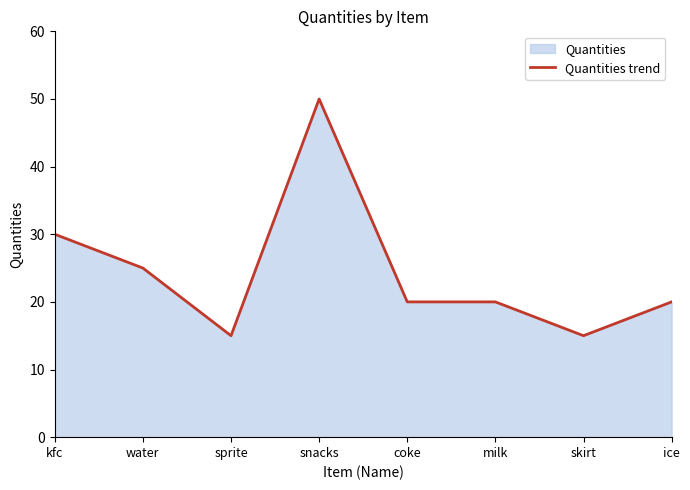

How many data points are less than 20?

2